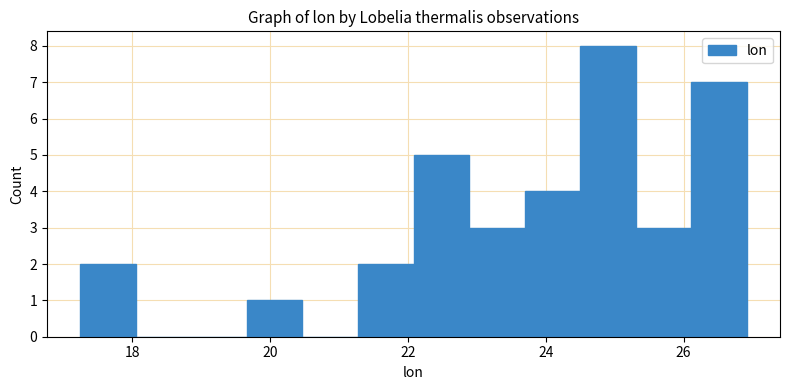

Reading left to right, transcribe this chart: for each bar, give the range it covers on the x-axis and its height. Neither the bar edges nor the heights are printed on the chart, so give them approximately, as read against the axes.

17.2 to 18.0: 2
18.0 to 18.8: 0
18.8 to 19.6: 0
19.6 to 20.4: 1
20.4 to 21.2: 0
21.2 to 22.0: 2
22.0 to 22.8: 5
22.8 to 23.6: 3
23.6 to 24.4: 4
24.4 to 25.4: 8
25.4 to 26.2: 3
26.2 to 27.0: 7